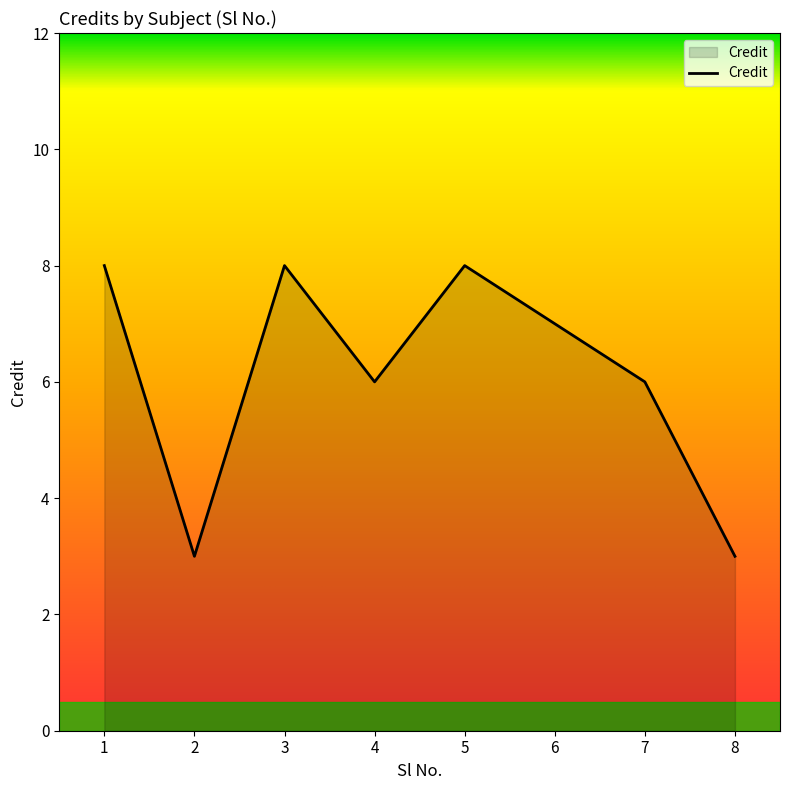

What is the maximum value shown in the chart?

8